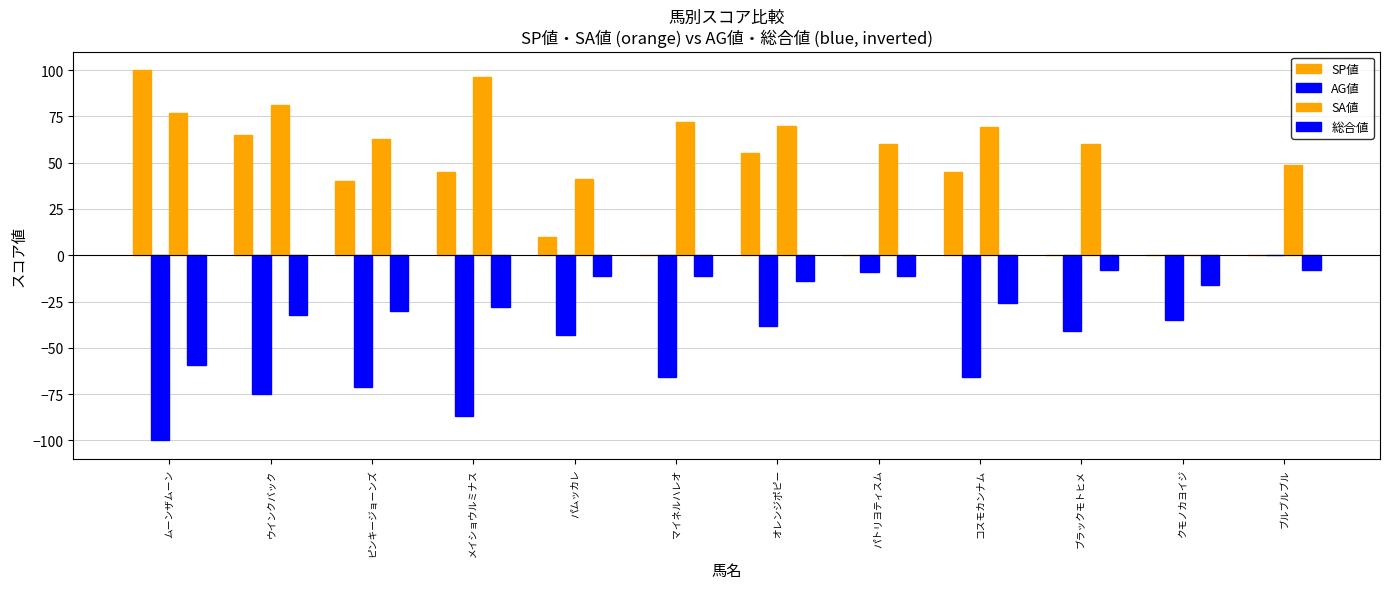

How many groups of bars are there?

12